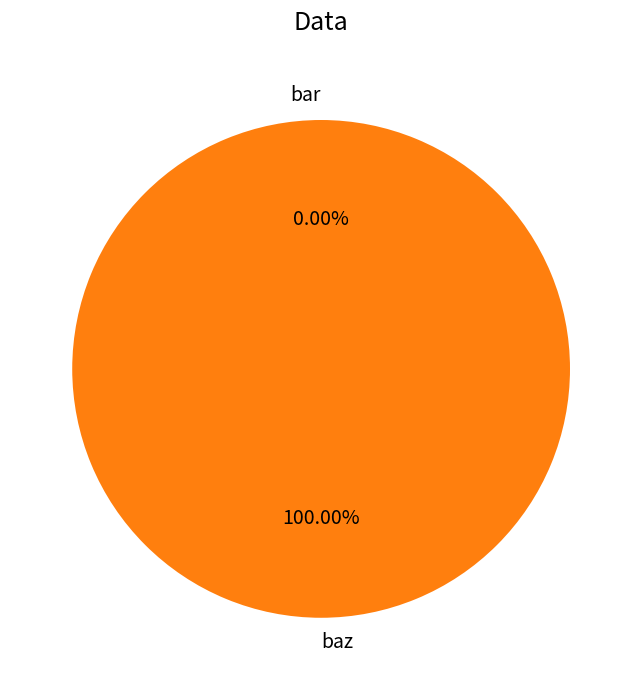

What is the total percentage of bar and baz?

100.0%